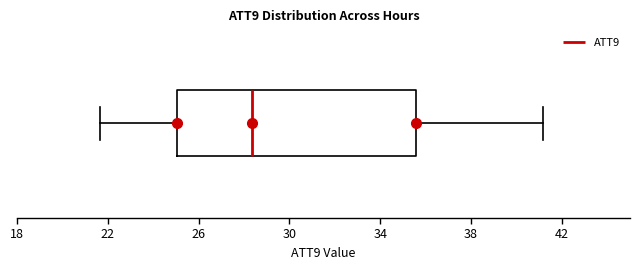

Read this box plot against the x-axis: the position of the median line, the range covered by the box, and the ends of both whiskers. The values are not printed on the chart, so give them approximately, as read against the axis.

median 28.5, box 25.0 to 35.5, whiskers 21.5 to 41.0